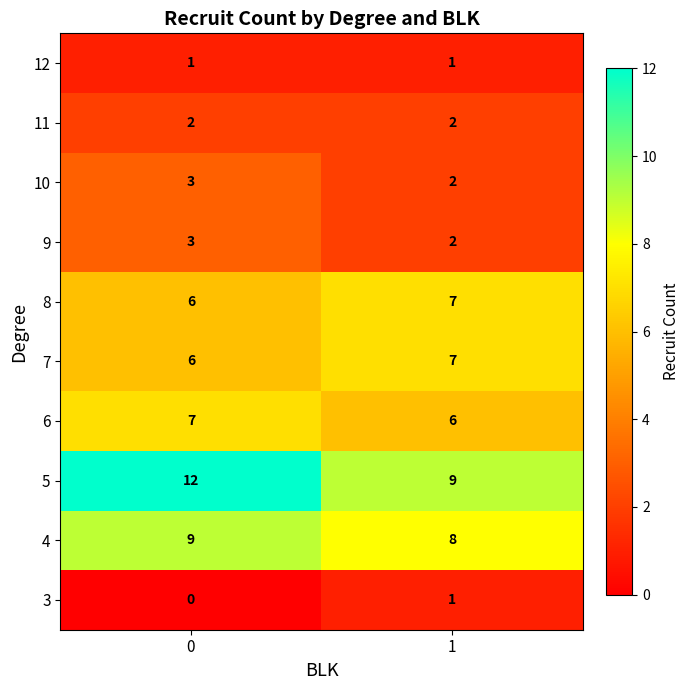

What is the total value across all series at 0?

49